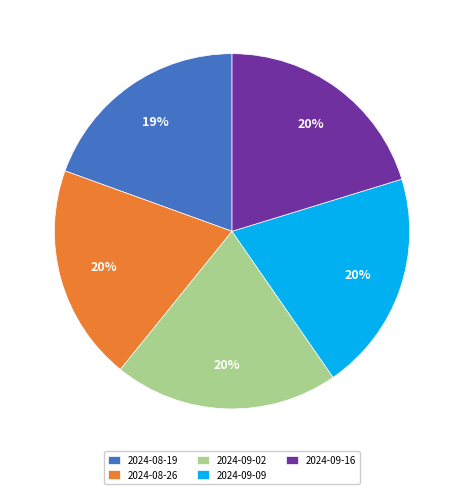

Is there a majority slice in this chart?

No